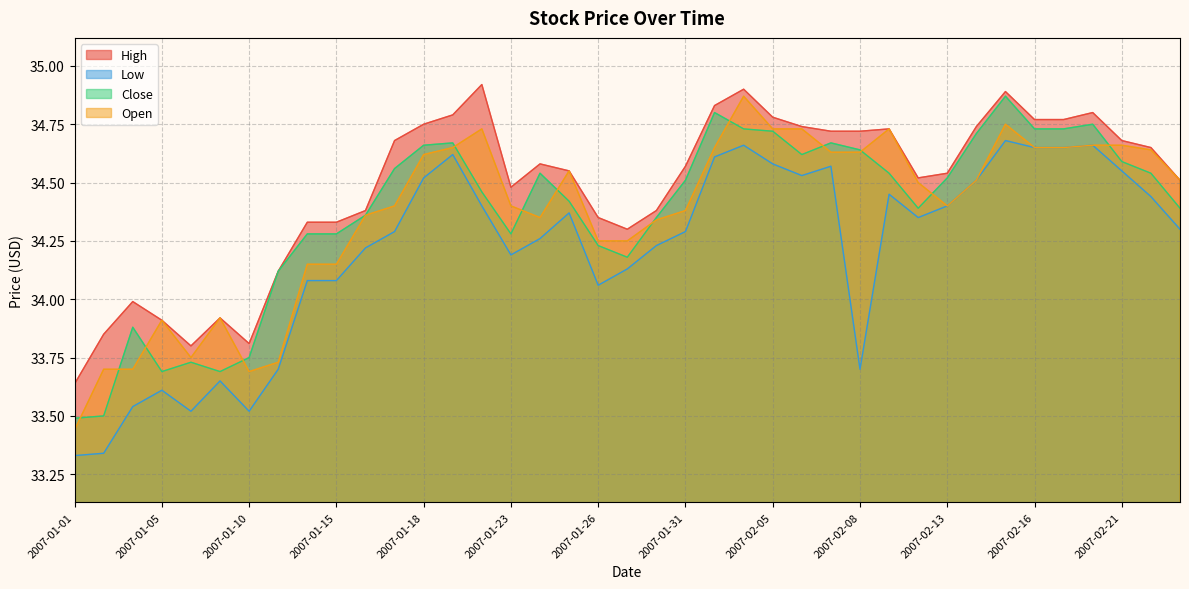

Which series has the largest range (max minus min)?

Open